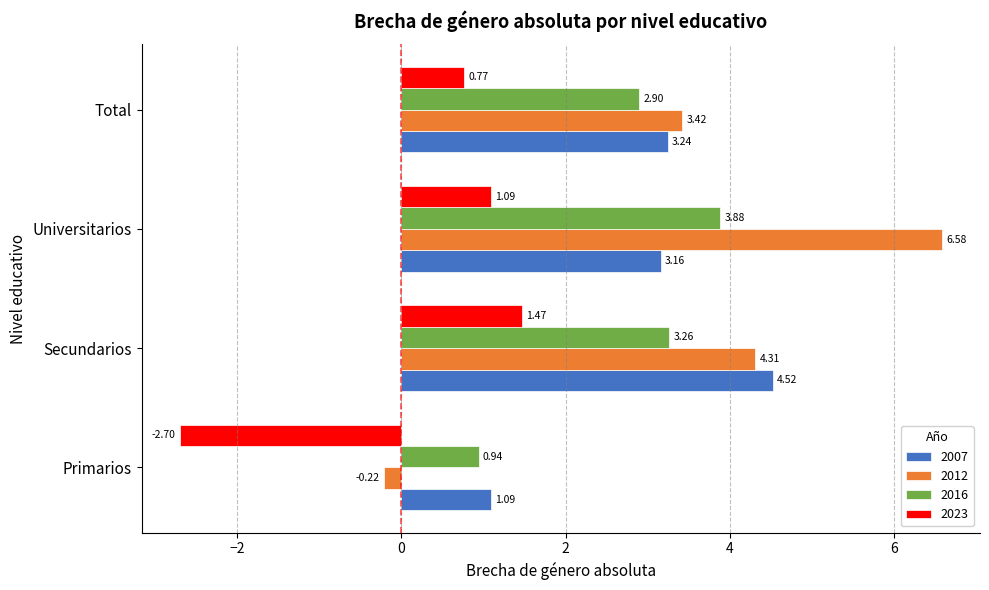

At which category does the chart reach its minimum across all series?

Primarios